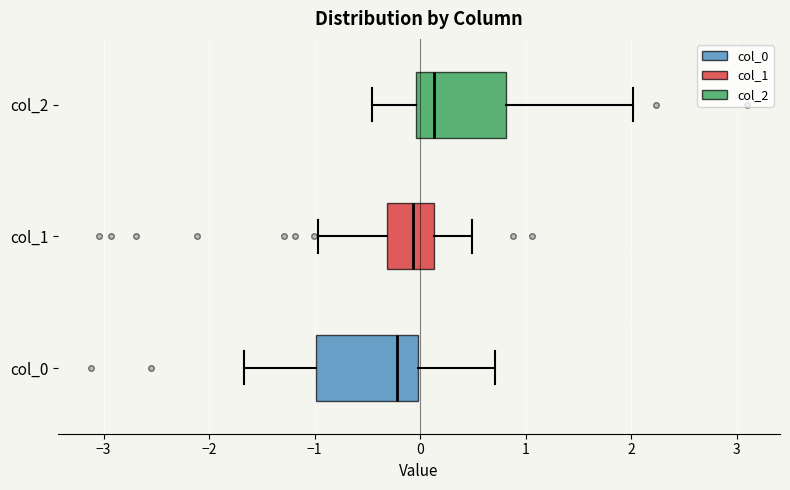

Reading bottom to top, read every box against the x-axis: the position of its median line, the range the box covers, and the ends of its whiskers. The values are not printed on the chart, so give them approximately, as read against the axis.

col_0: median -0.2, box -1.0 to 0.0, whiskers -1.7 to 0.7
col_1: median -0.1, box -0.3 to 0.1, whiskers -1.0 to 0.5
col_2: median 0.1, box 0.0 to 0.8, whiskers -0.5 to 2.0